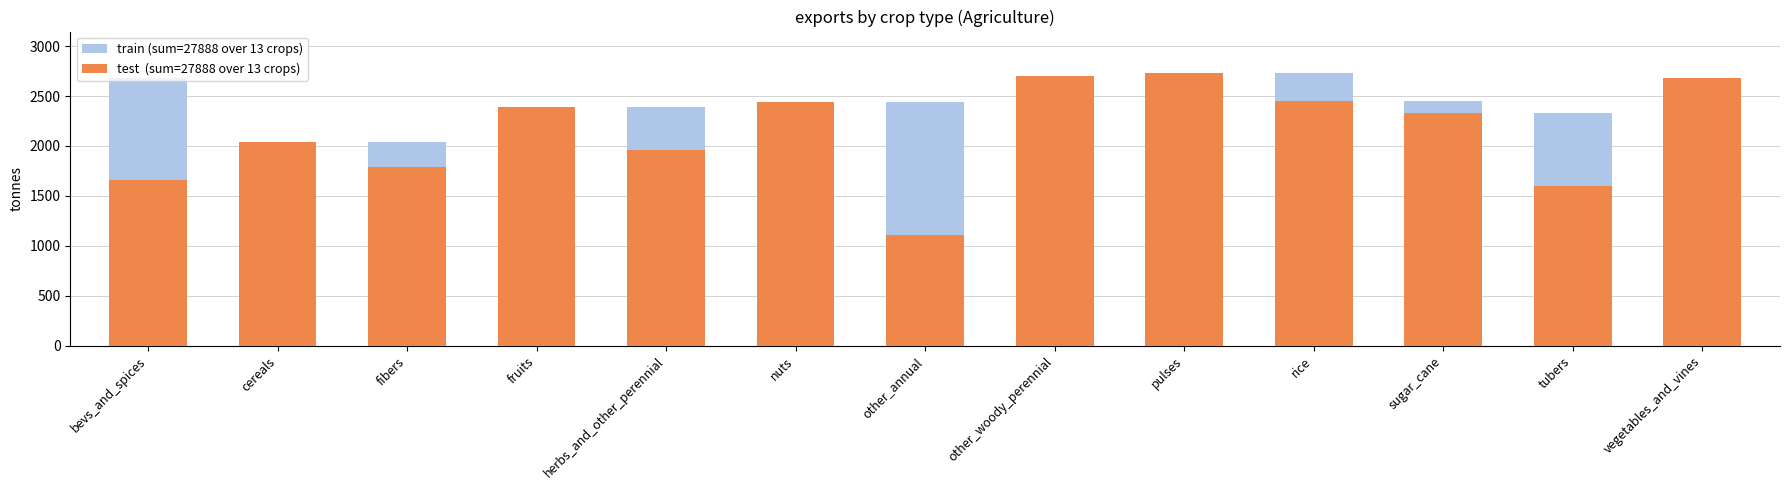

What position from the left is sugar_cane?

11